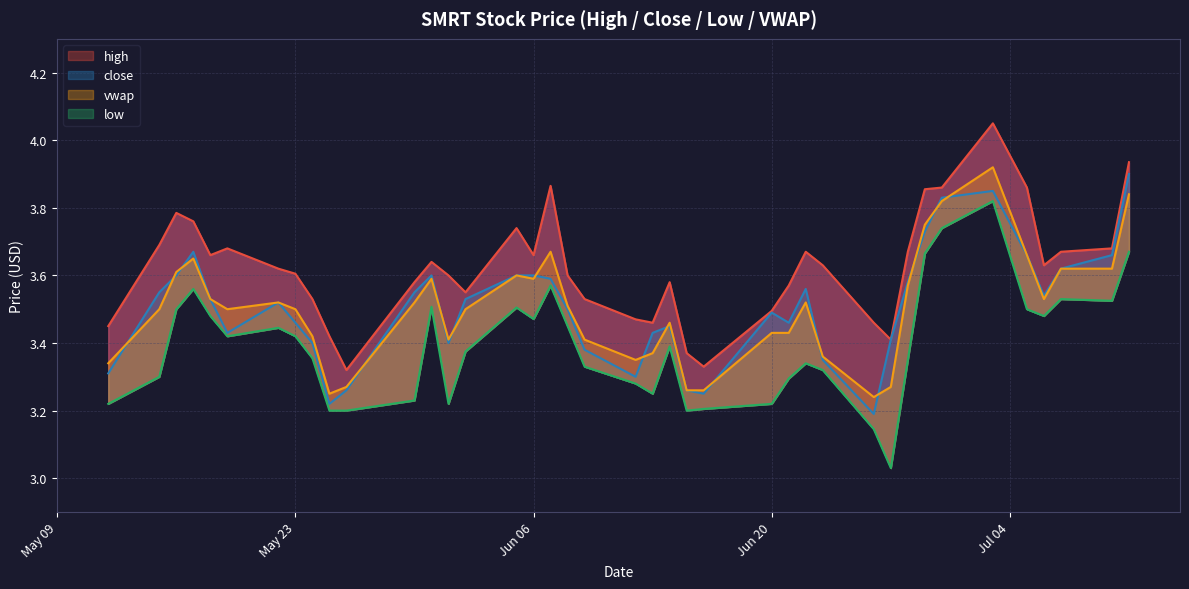

What is the lowest value of the vwap (line) series?

3.2